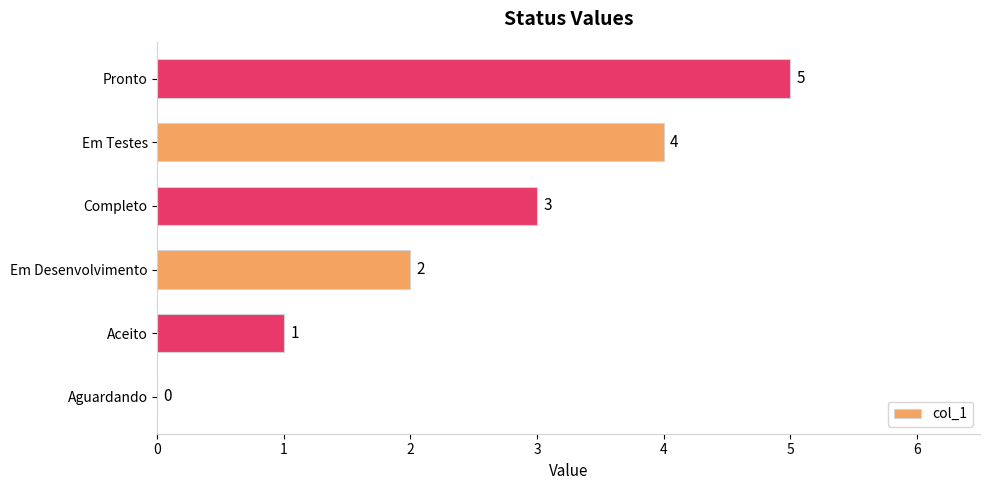

What is the sum of all values?

15